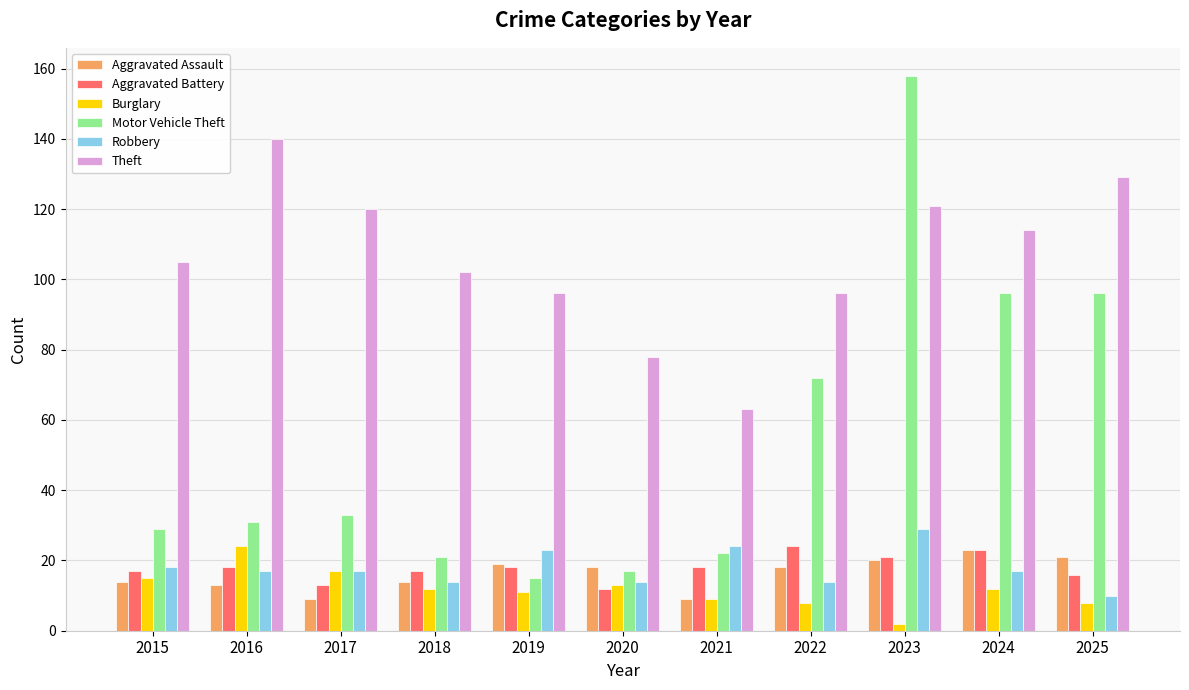

At which label does Burglary first exceed 12?

2015